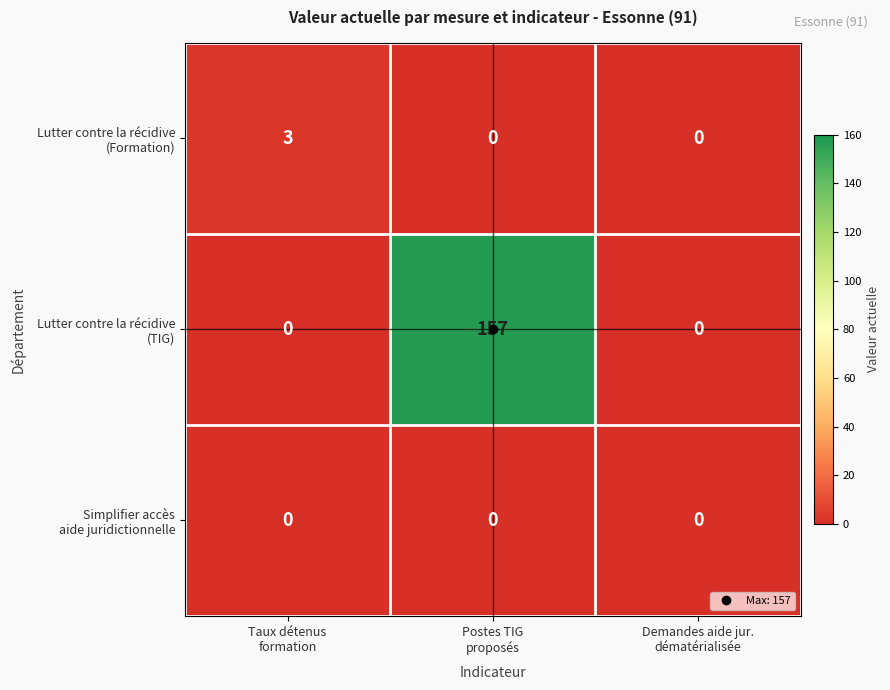

What is the greatest value displayed?

157